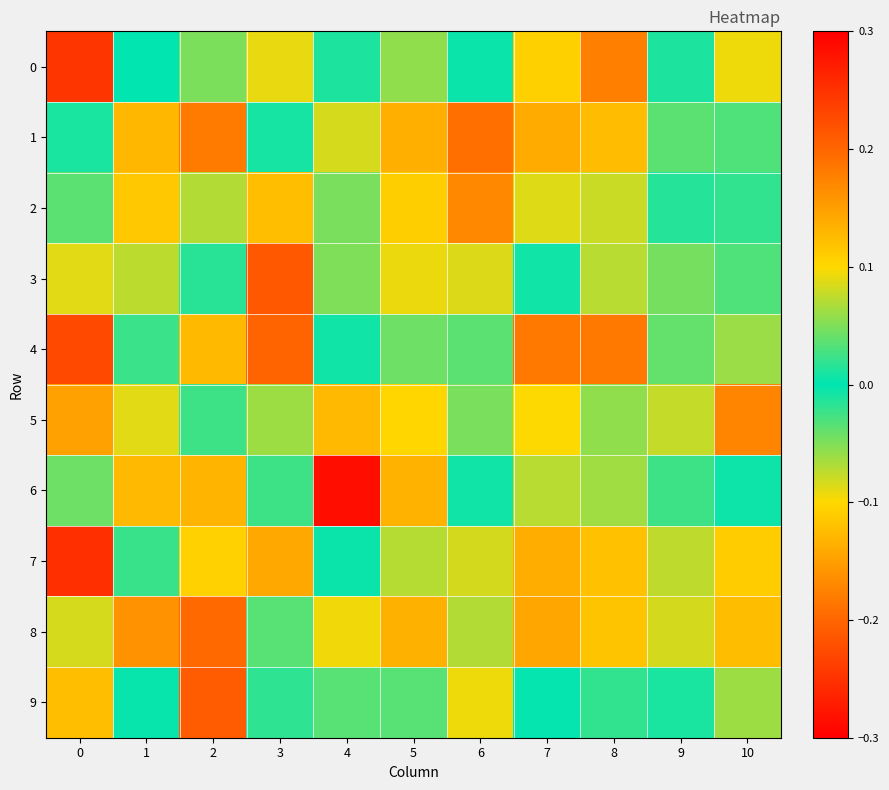

What is the minimum value shown in the chart?

-0.2